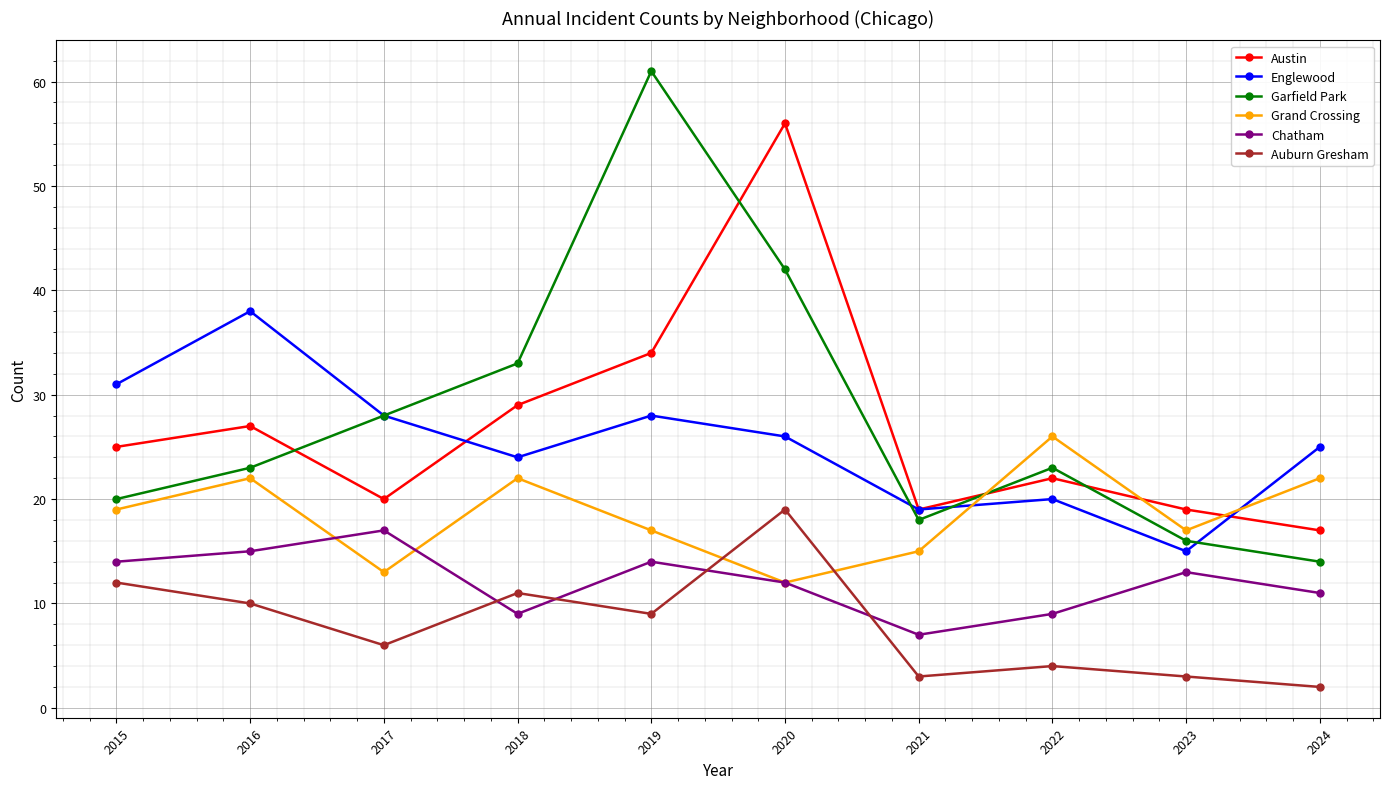

What is the average value of the Garfield Park series?

28